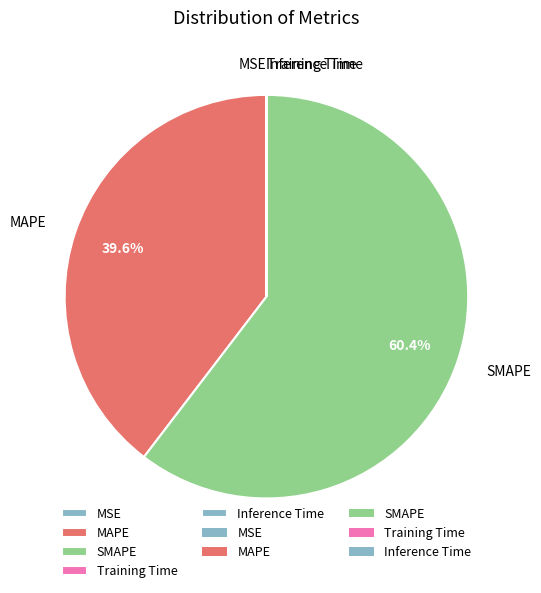

Does MAPE represent more than half of the total?

No